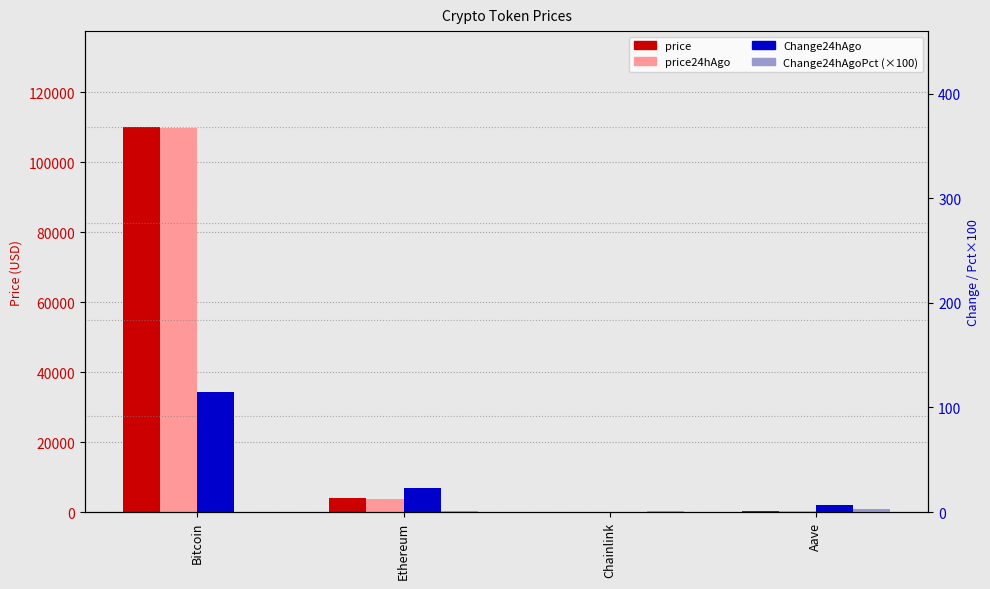

At which label does price first exceed 3871?

Bitcoin